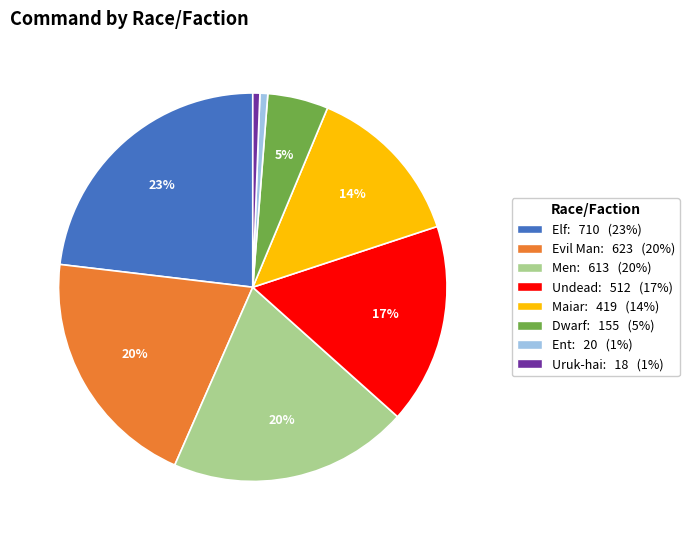

Is there any slice that represents more than half of the pie?

No